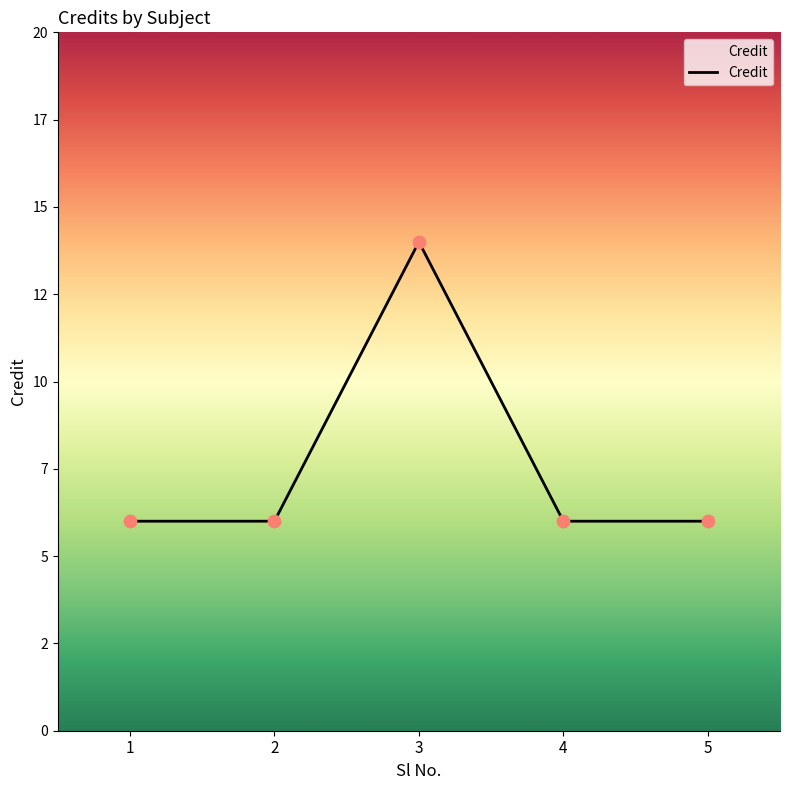

Approximately how many times larger is the value at 3 compared to 5?

2.3